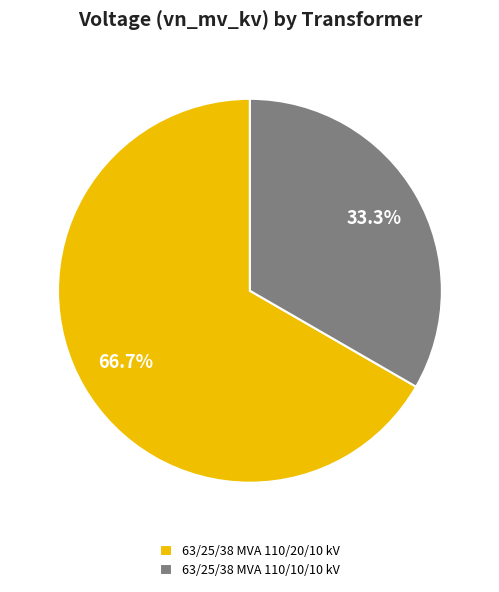

Do 63/25/38 MVA 110/20/10 kV and 63/25/38 MVA 110/10/10 kV together represent more than half of the pie?

Yes